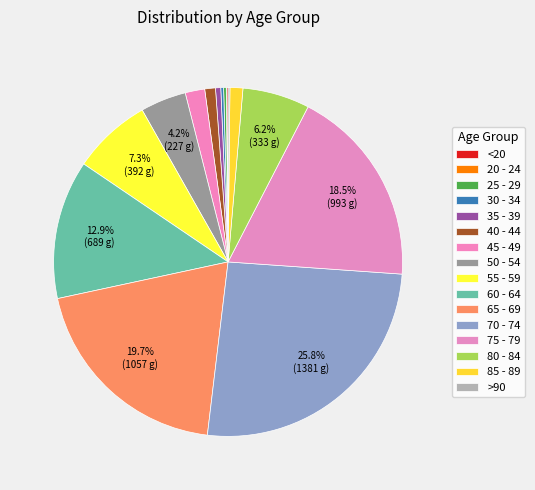

What is the ratio of the value at 45 - 49 to the value at 20 - 24?

48.5